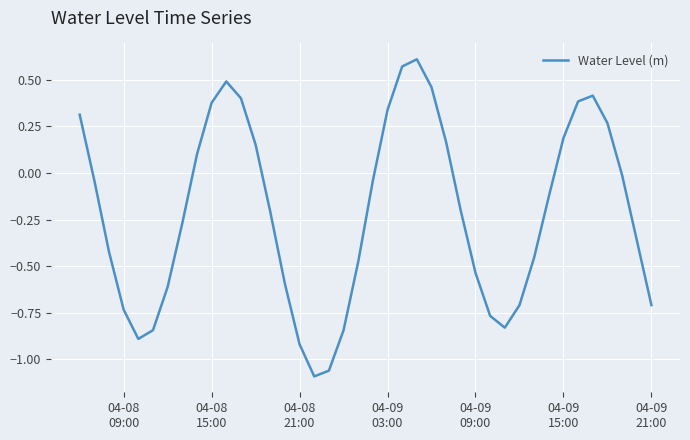

What is the difference between the maximum and minimum values?

1.7